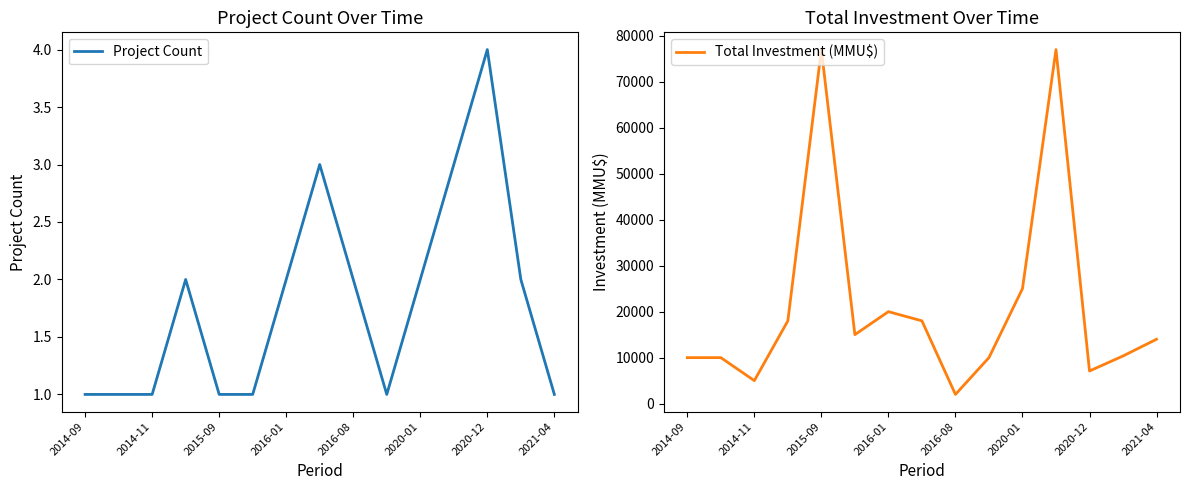

True or false: Total Investment (MMU$) and Project Count cross at least once.

False